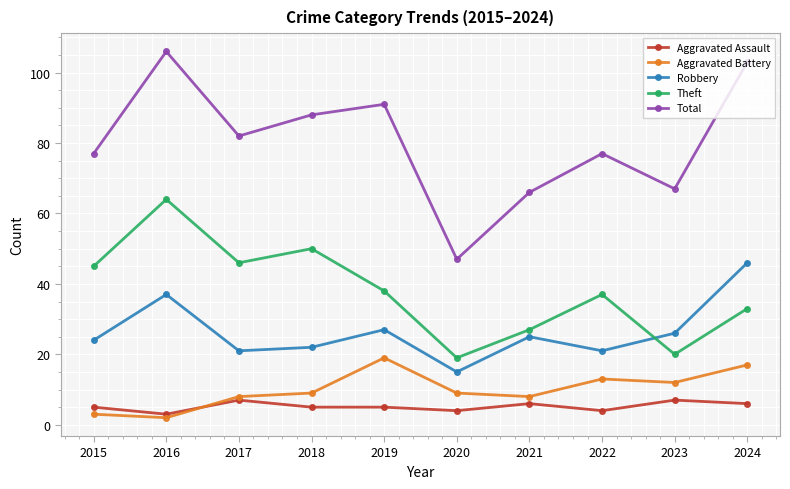

At which category does Total reach its first local peak?

2016